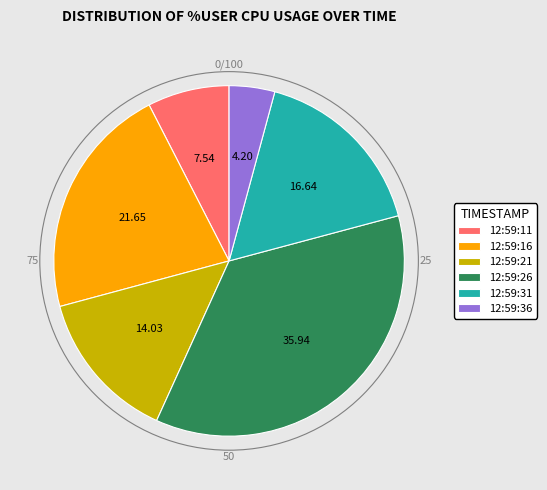

Approximately how many times larger is the value at 12:59:11 compared to 12:59:36?

1.8